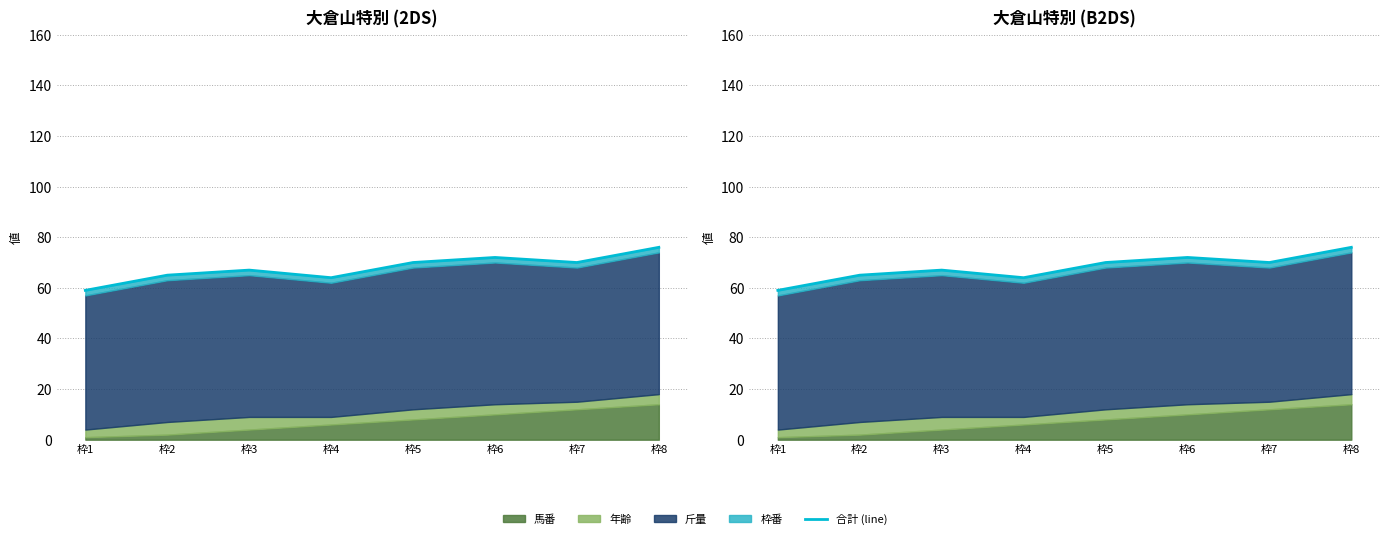

Rank the categories by value from lowest to highest.

枠1, 枠4, 枠2, 枠3, 枠5, 枠7, 枠6, 枠8